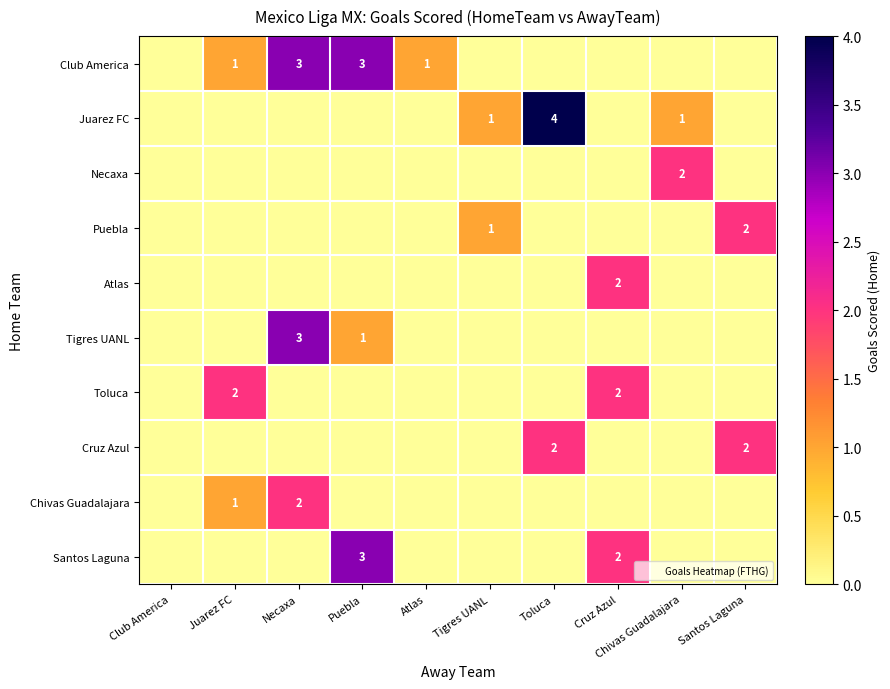

At how many categories does at least one series exceed 1?

7